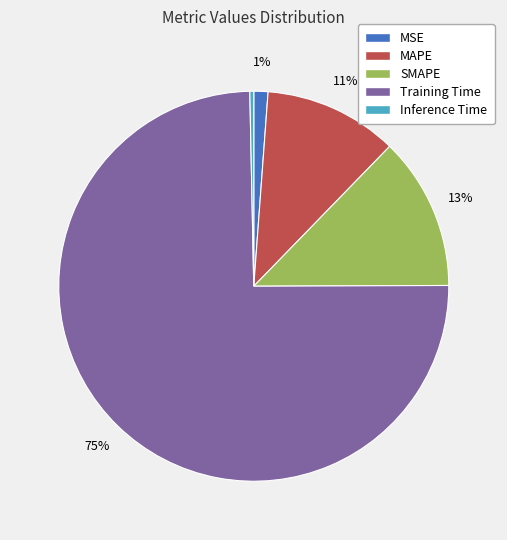

The SMAPE slice represents 13% of the pie. True or false?

True